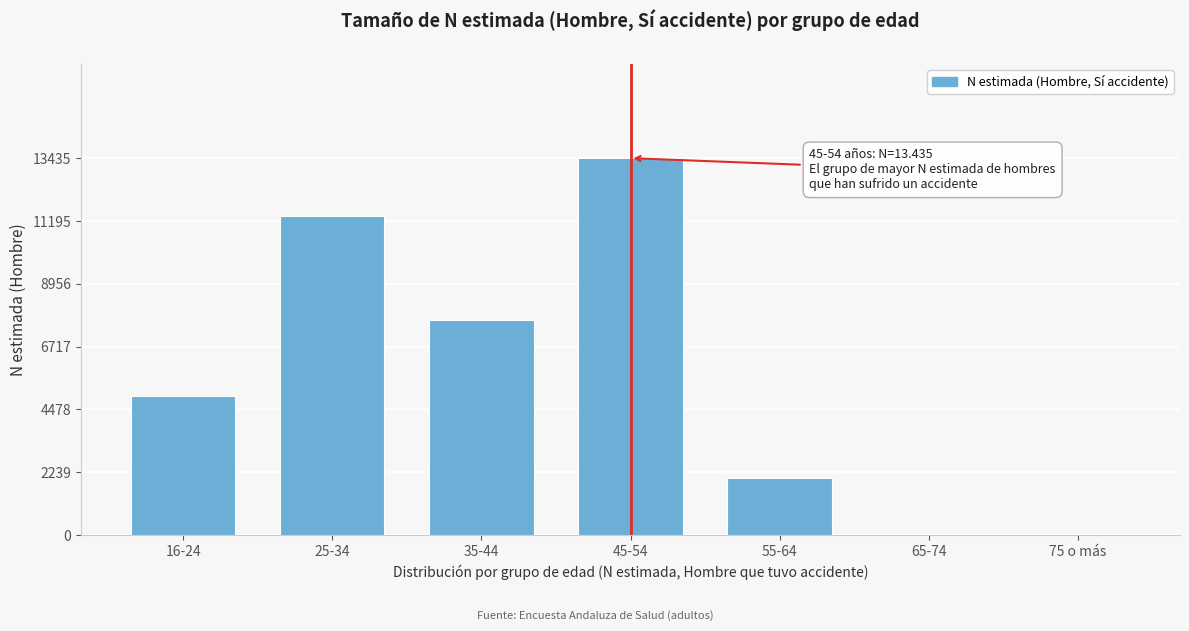

Reading left to right, list all the values displayed in this chart.

16-24=4954	25-34=11375	35-44=7682	45-54=13435	55-64=2046	65-74=0	75 o más=0